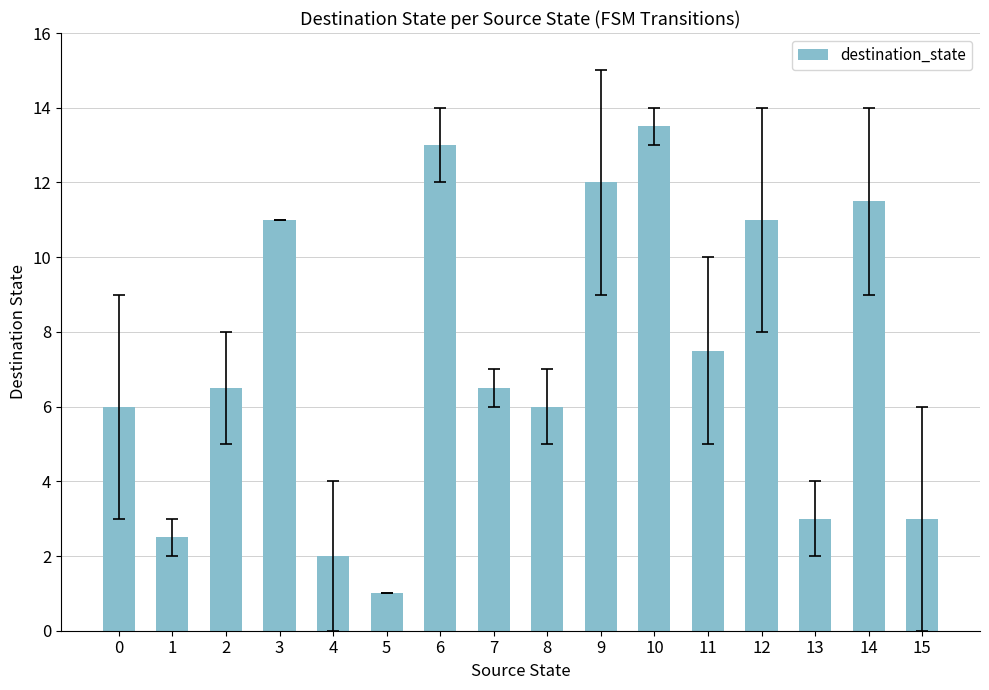

Approximately how many times larger is the value at 15 compared to 10?

0.2